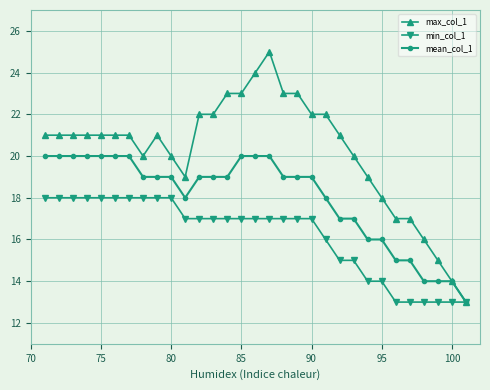

What is the value of the min_col_1 point at the 29th from the left?

13